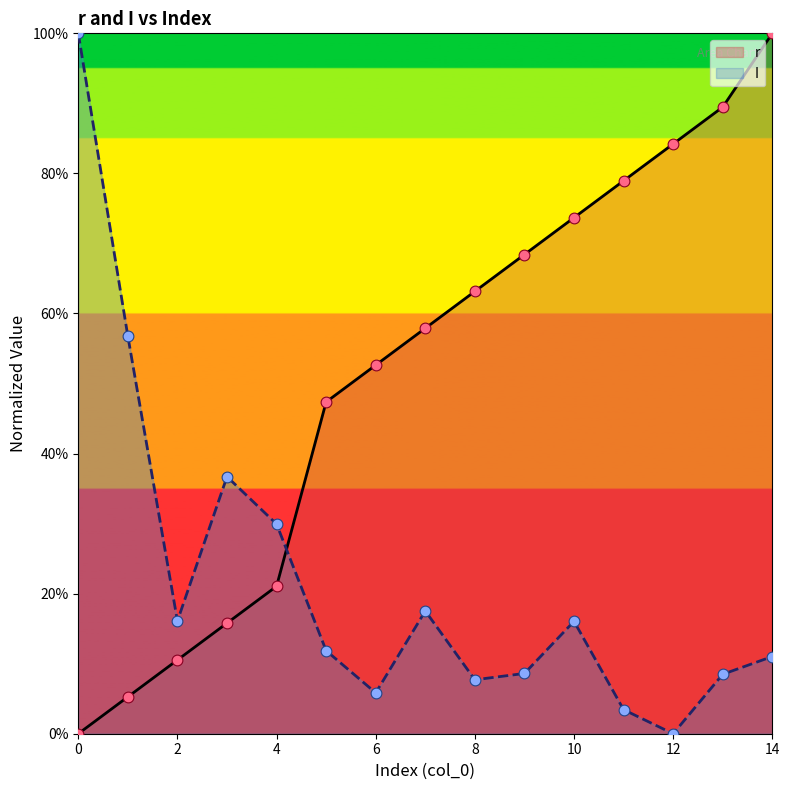

At how many categories does at least one series exceed 0?

15